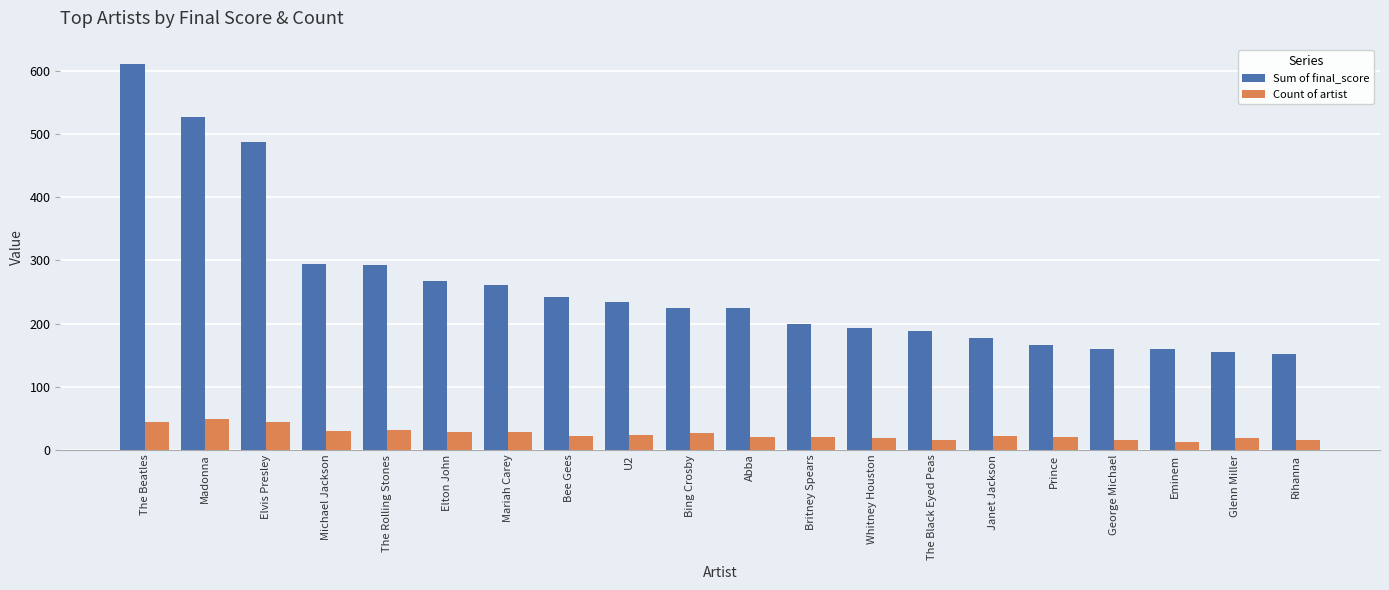

The Sum of final_score series shows 216.8 at Madonna. True or false?

False